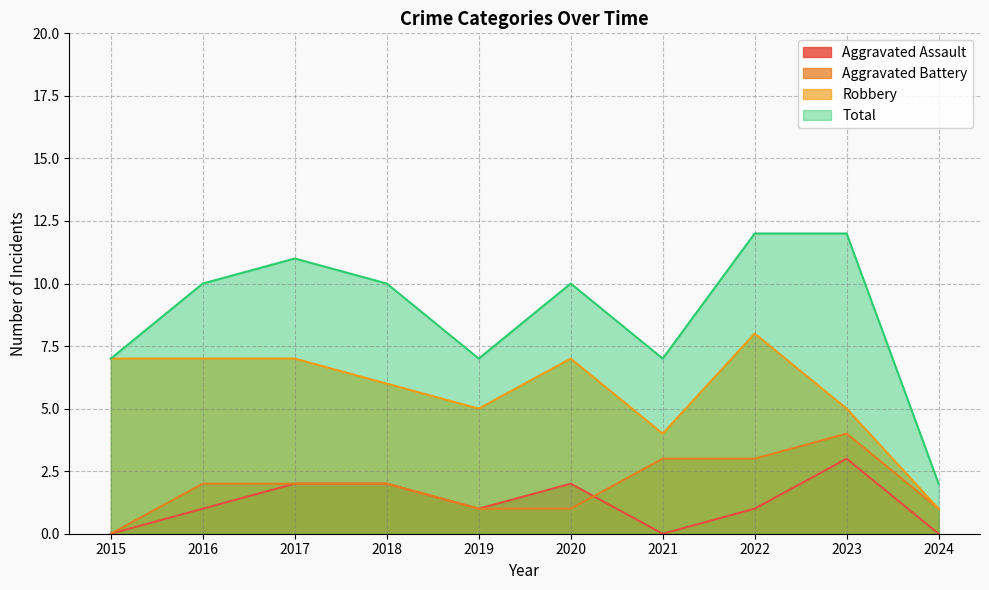

Rank the series at 2018 from highest to lowest value.

Total, Robbery, Aggravated Assault, Aggravated Battery